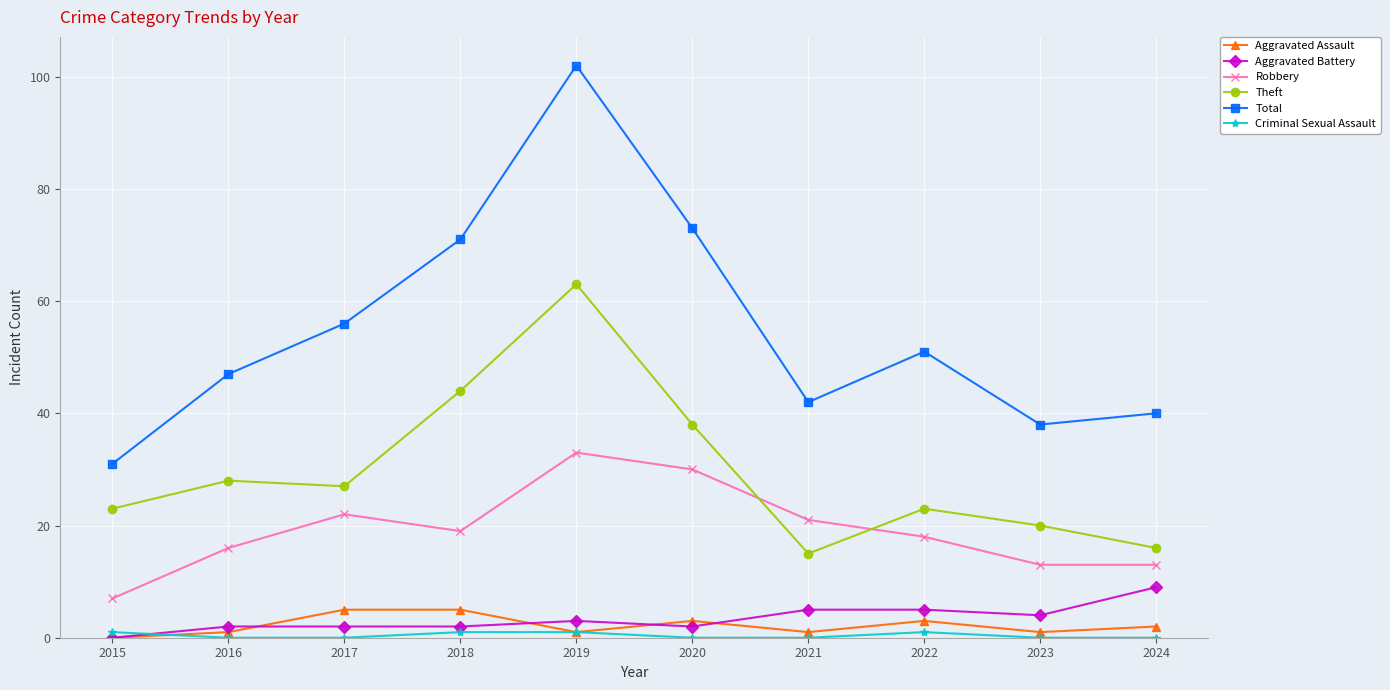

At which category is the sum across all series the highest?

2019